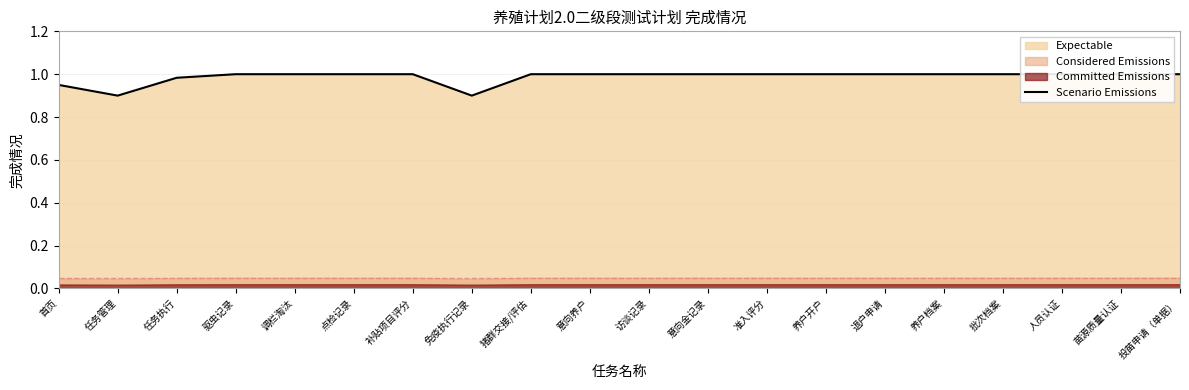

What position from the left is 补贴项目评分?

7